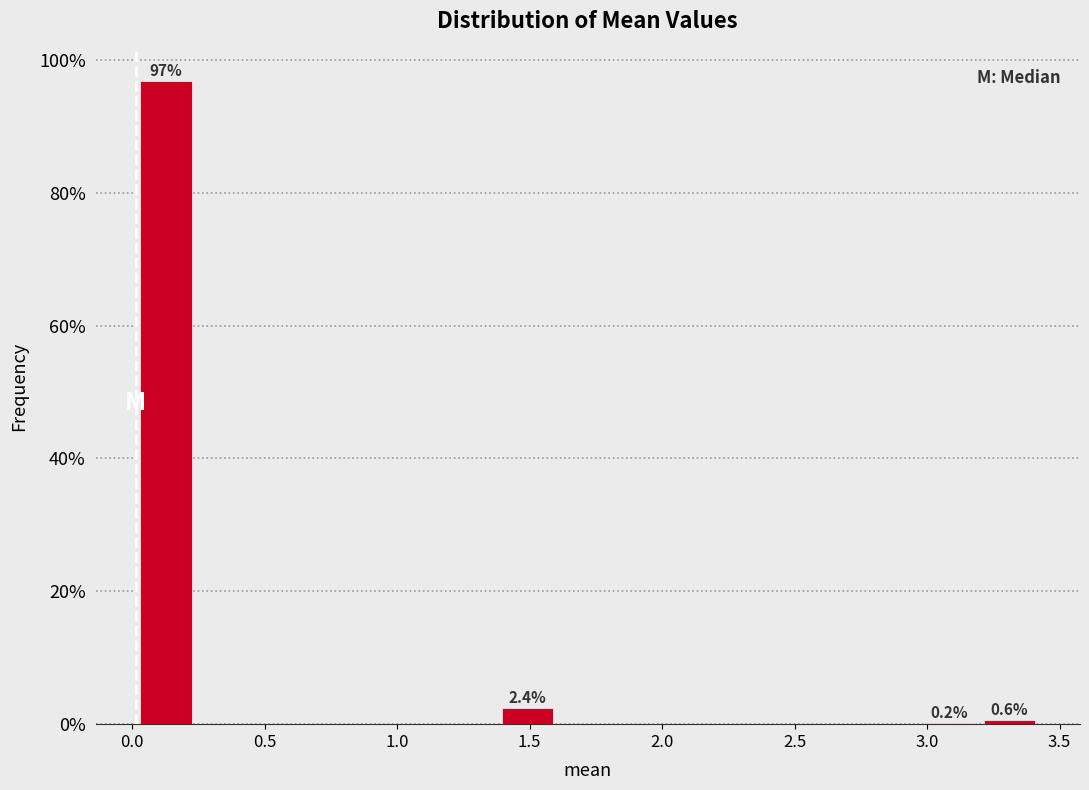

Over which range of the x-axis is the bar tallest?

0.00 to 0.25